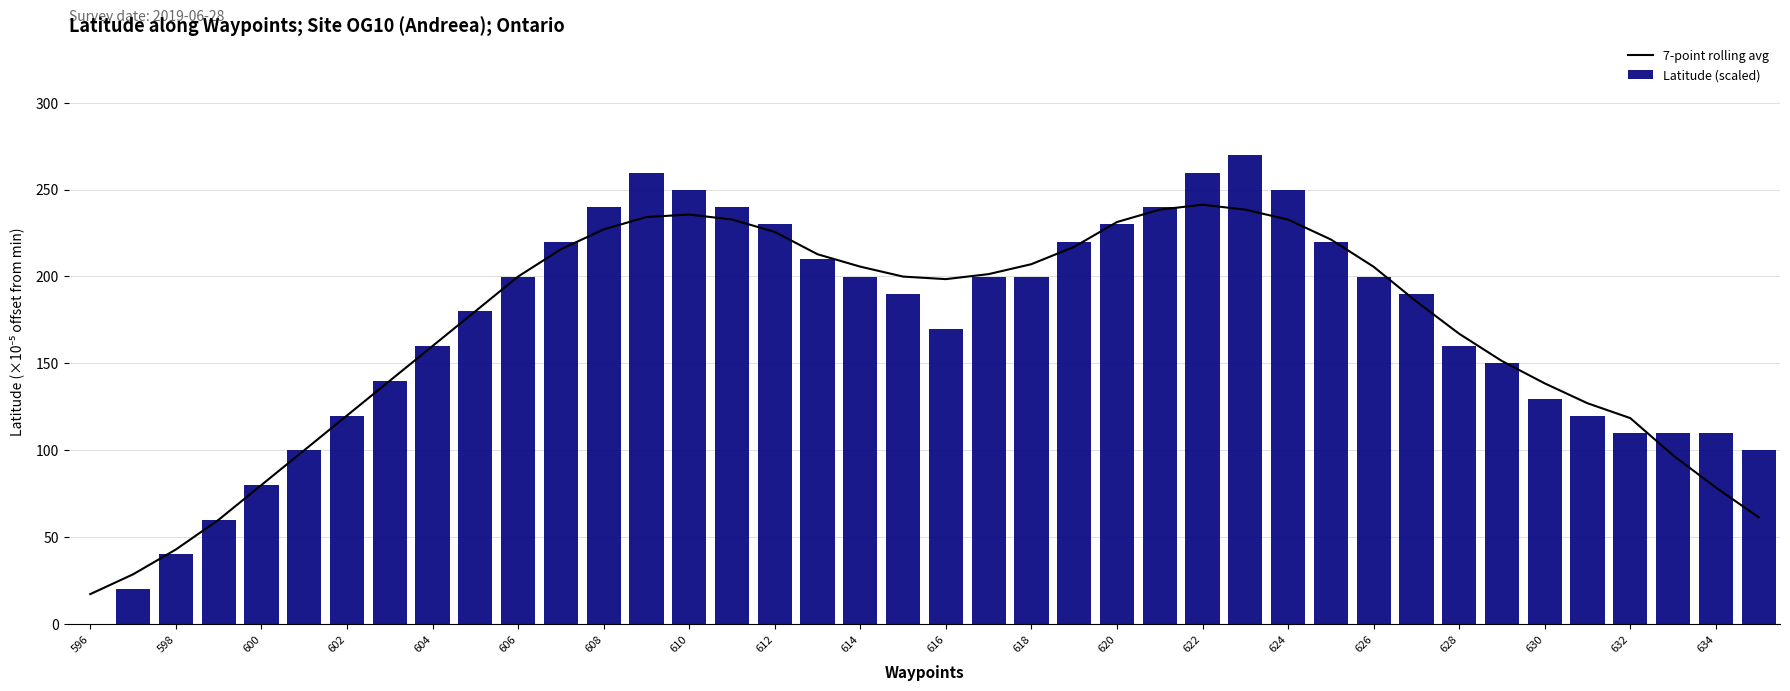

Reading left to right, extract all data points from this chart.

7-point rolling avg: 17.1	28.5	42.8	59.9	79.9	99.9	119.9	139.9	159.9	179.9	199.9	215.6	227.0	234.2	235.6	232.8	225.6	212.8	205.6	199.9	198.4	201.3	207.0	217.0	231.3	238.4	241.3	238.4	232.7	221.3	205.6	185.6	167.0	151.3	138.4	127.0	118.4	97.0	78.5	61.4
Latitude (scaled): 0.0	19.8	40.1	59.9	79.7	99.9	119.8	140.0	159.8	180.1	199.9	219.7	239.9	259.8	249.9	239.9	230.0	209.8	199.9	190.0	169.8	199.9	199.9	219.7	230.0	239.9	259.8	269.7	249.9	219.7	199.9	190.0	159.8	149.9	129.7	119.8	109.9	109.9	109.9	99.9